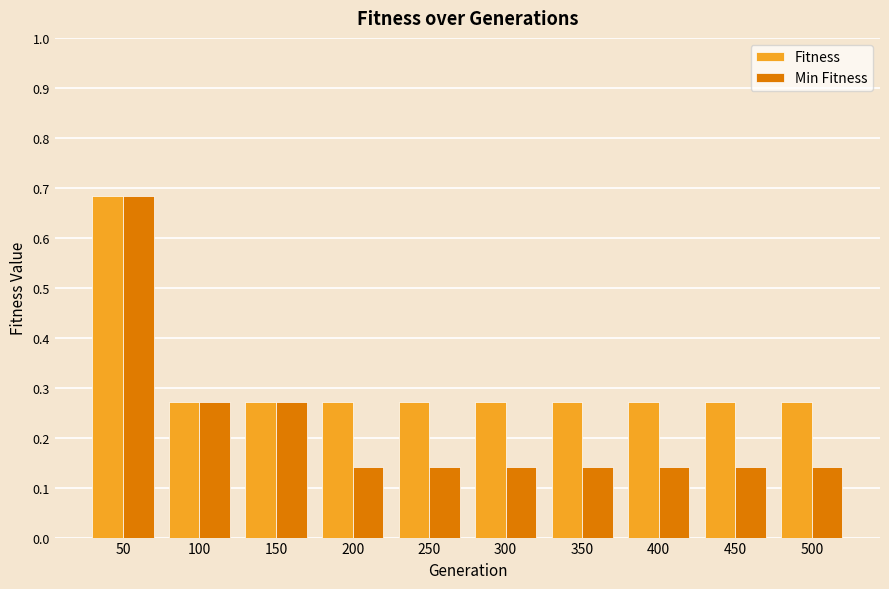

Are the bars grouped side by side (vs. stacked)?

Yes